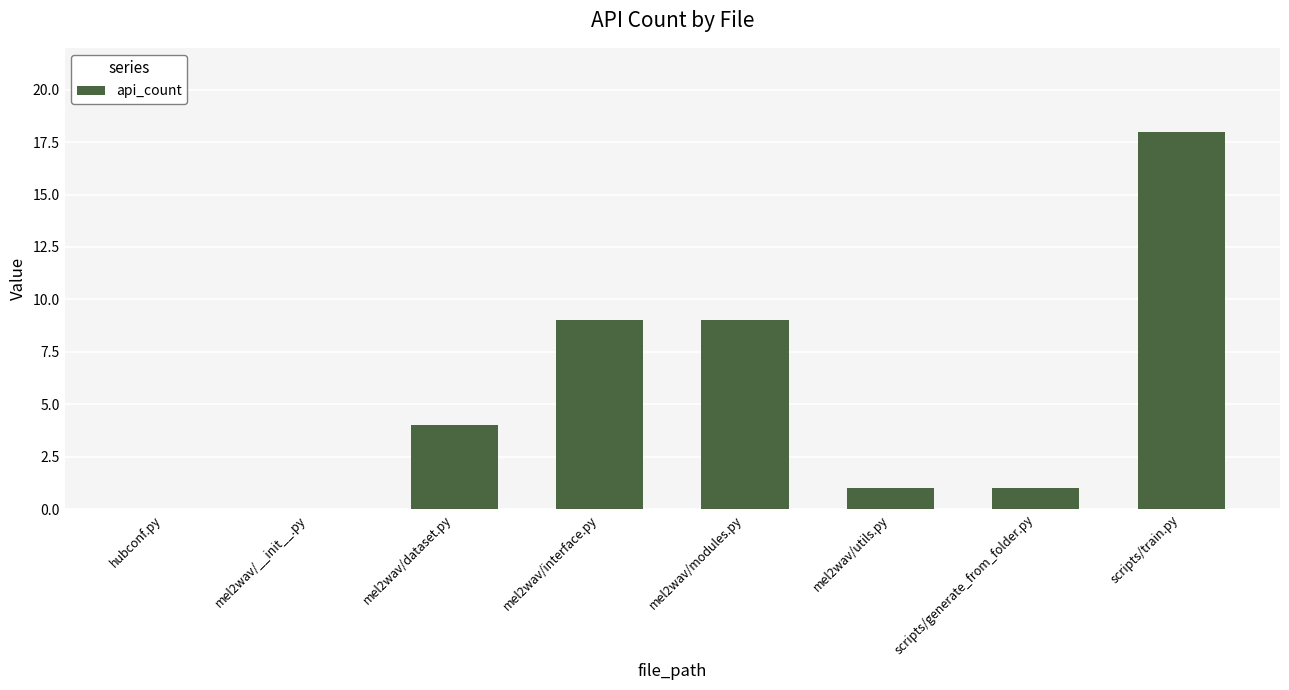

What is the sum of the values at mel2wav/interface.py and mel2wav/utils.py?

10